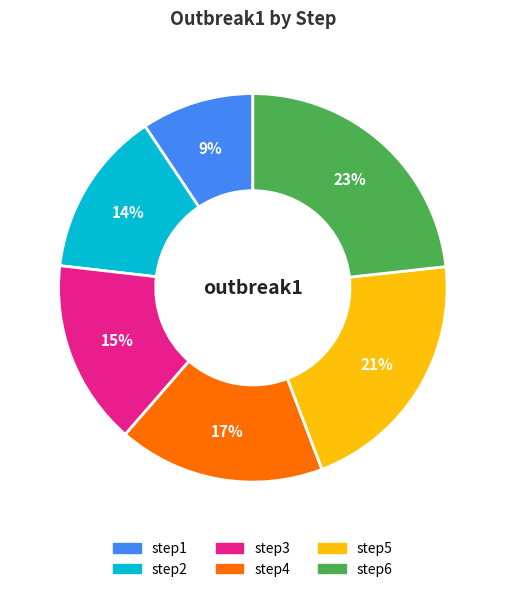

Which category has the biggest portion of the pie?

step6